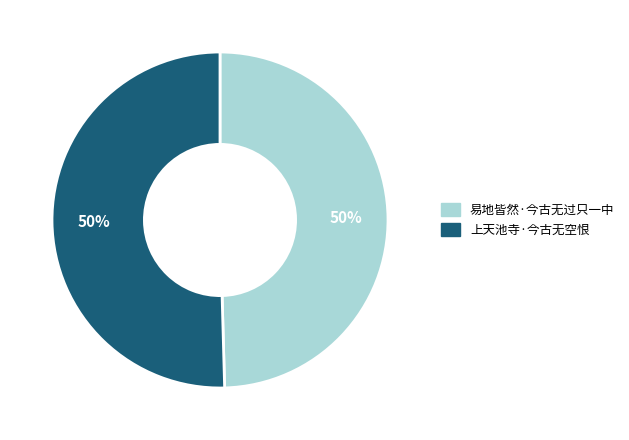

To the nearest percent, what is the average slice percentage?

50%